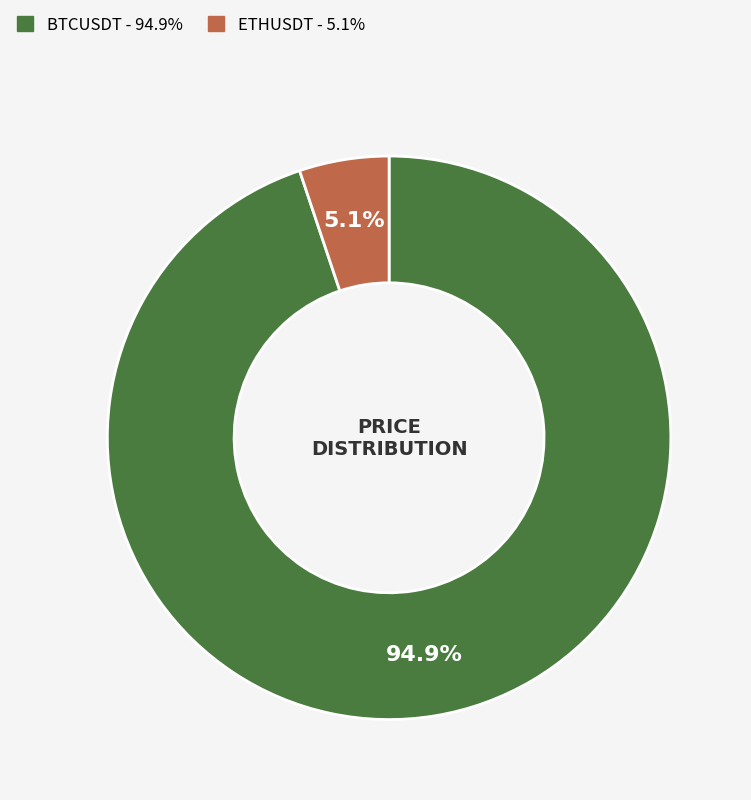

The BTCUSDT slice represents 95% of the pie. True or false?

True